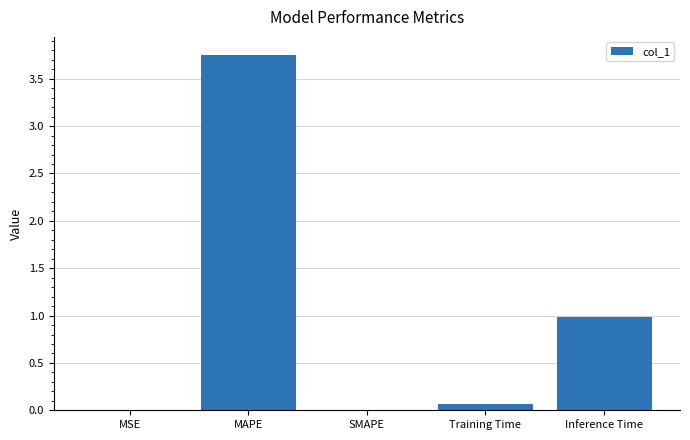

Count the number of data series in this chart.

1